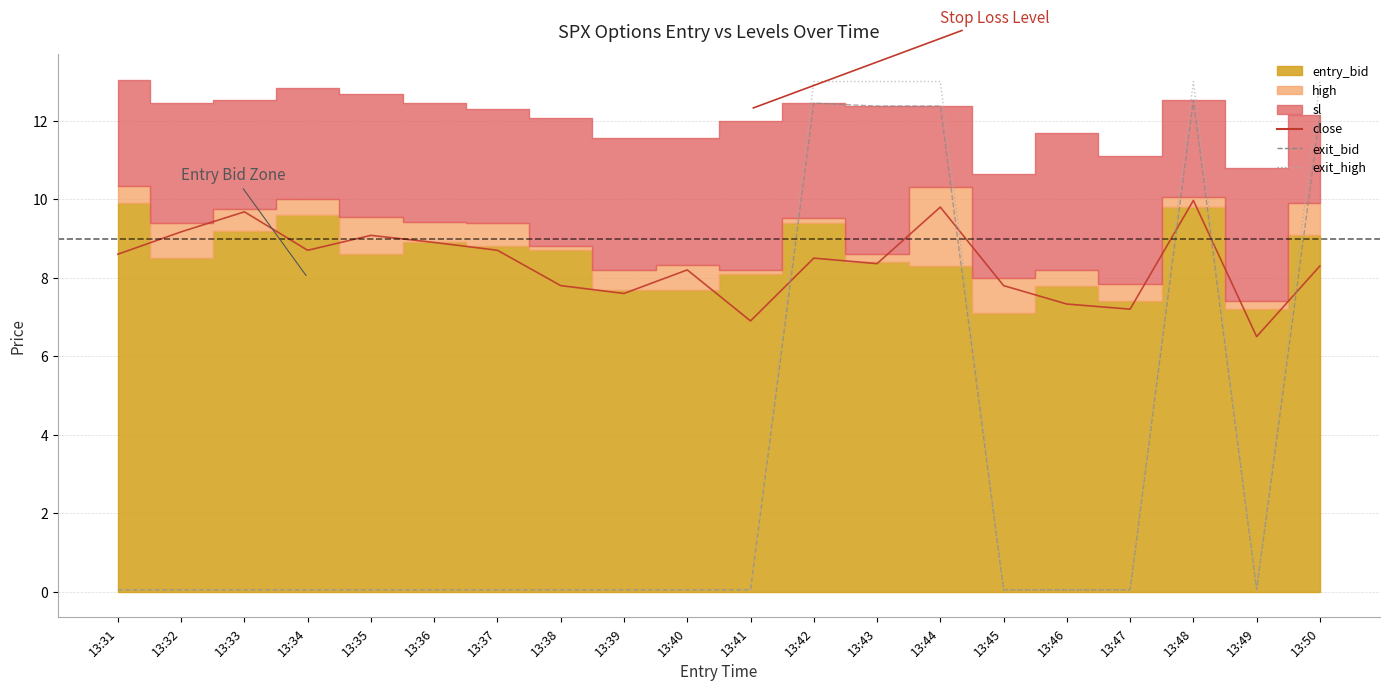

In close_line, how many points are lower than both neighbors (excluding endpoints)?

6